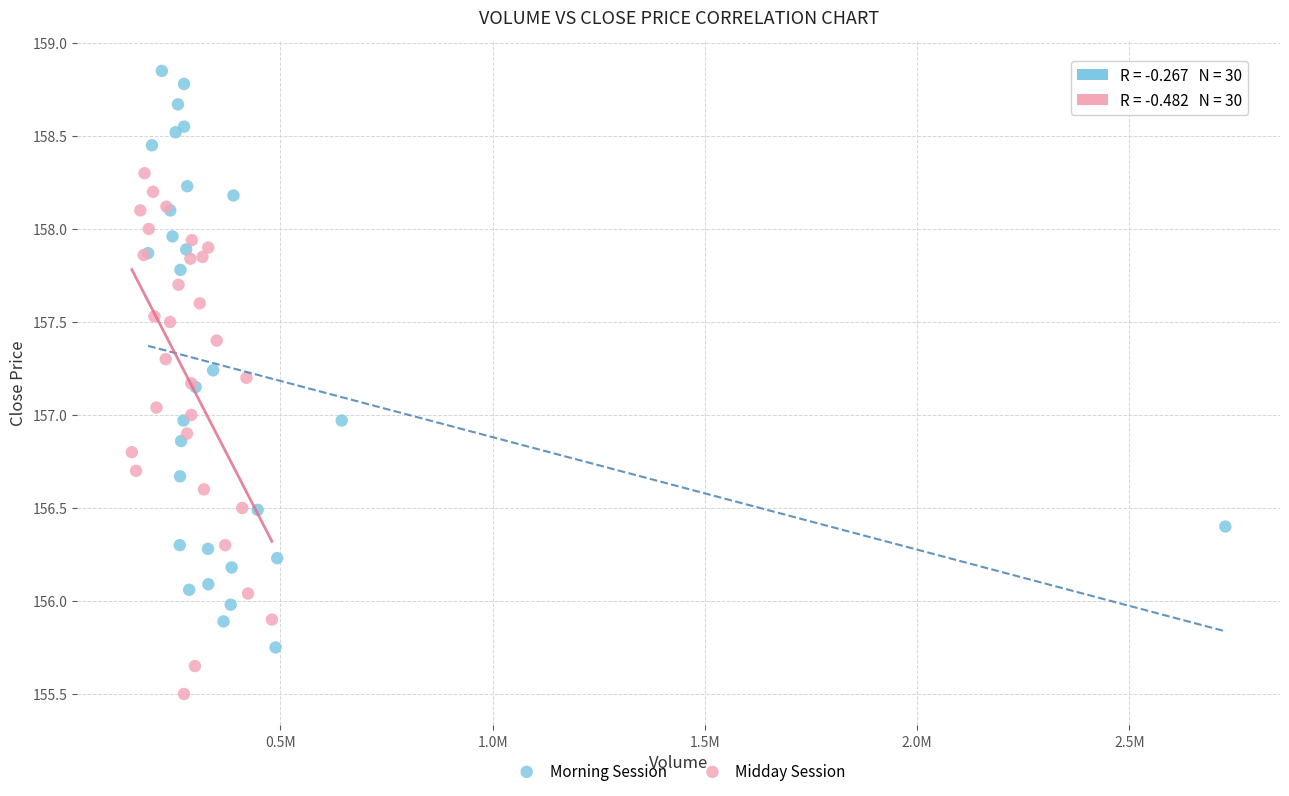

Which series has the largest Y range (max minus min)?

Morning Session